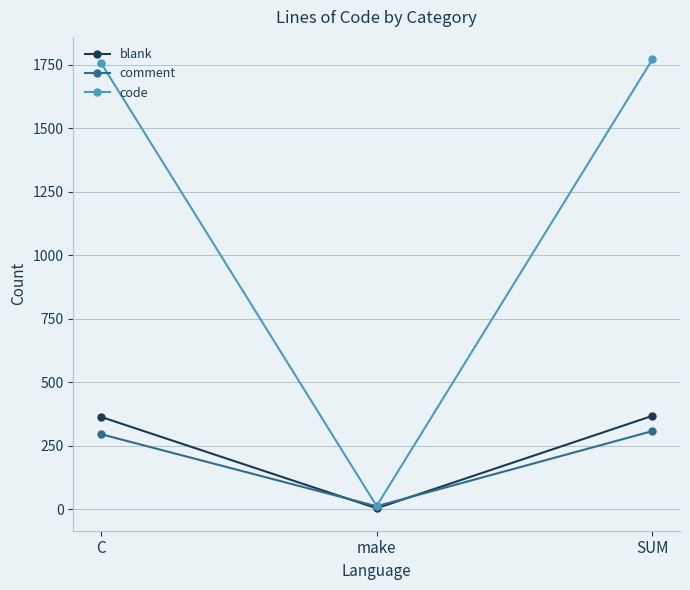

What is the lowest value of the blank series?

4